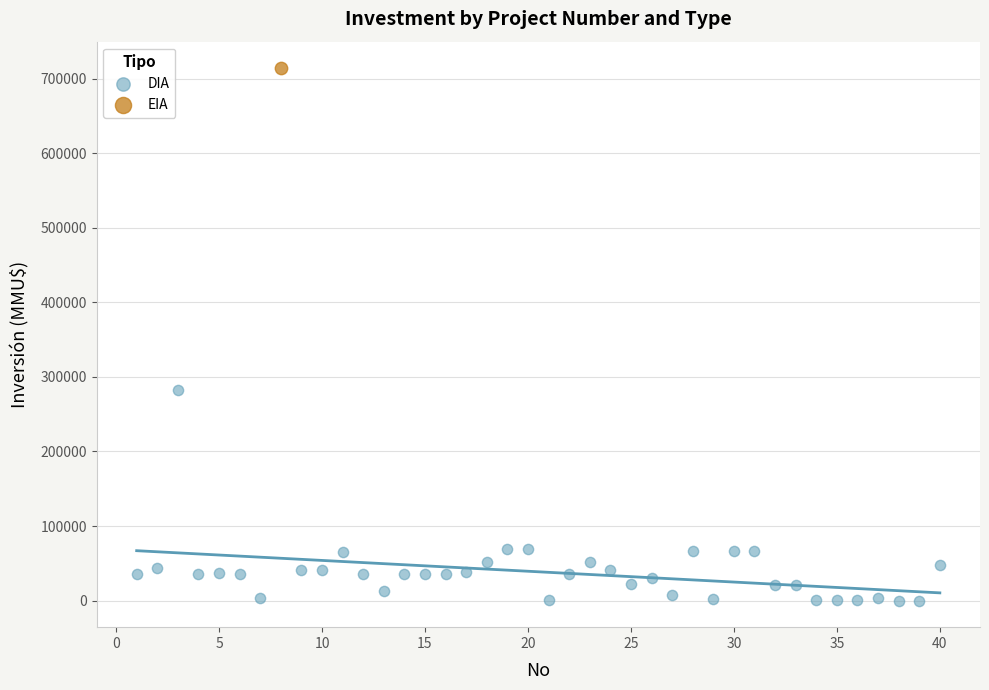

What are all the series names shown in the legend?

DIA, EIA